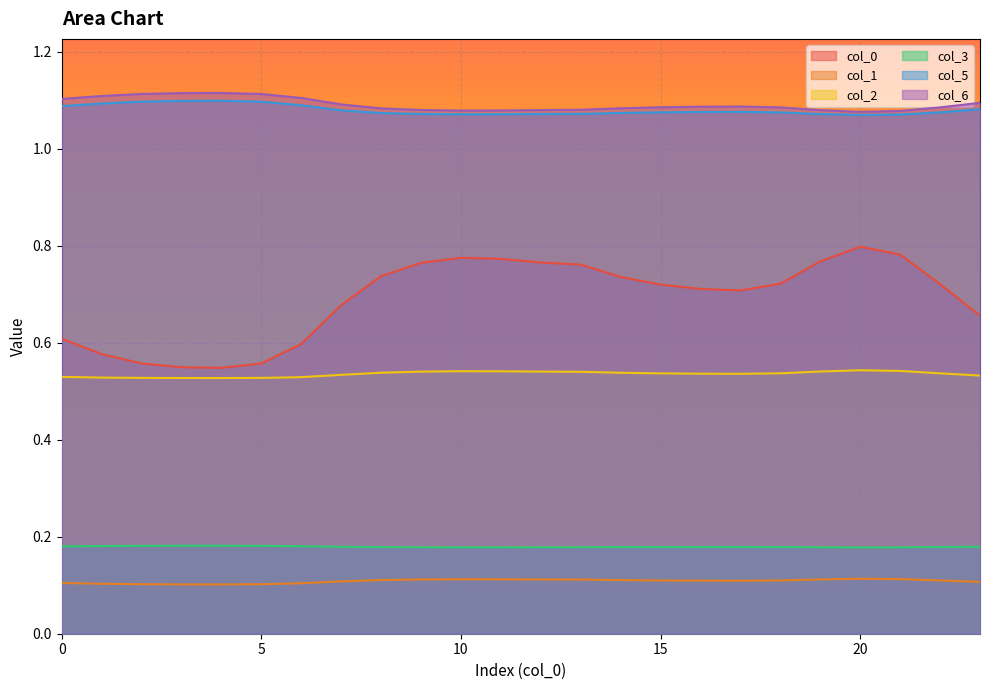

At which category is the sum across all series the highest?

20